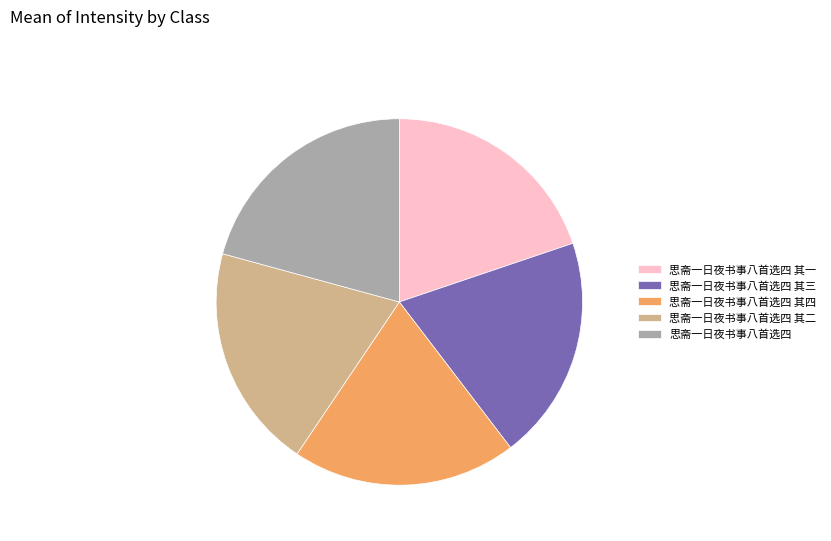

What is the ratio of the value at 思斋一日夜书事八首选四 其一 to the value at 思斋一日夜书事八首选四 其三?

1.0